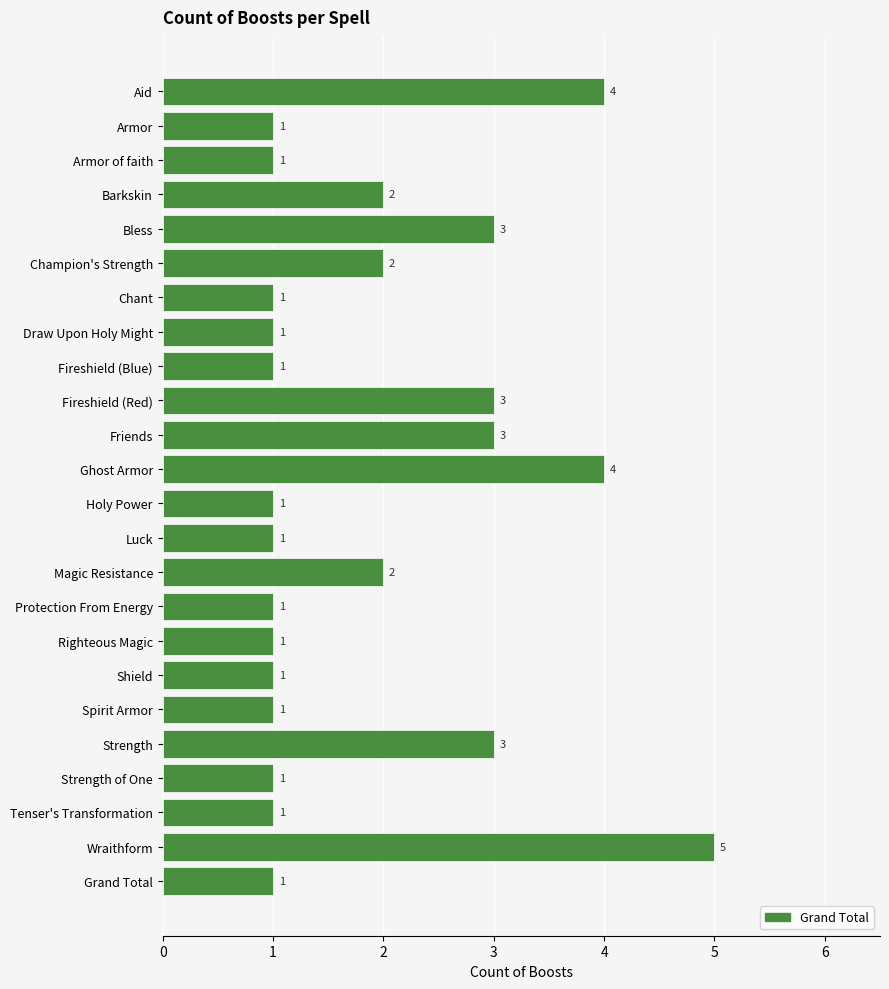

How many values are between 1 and 3?

21